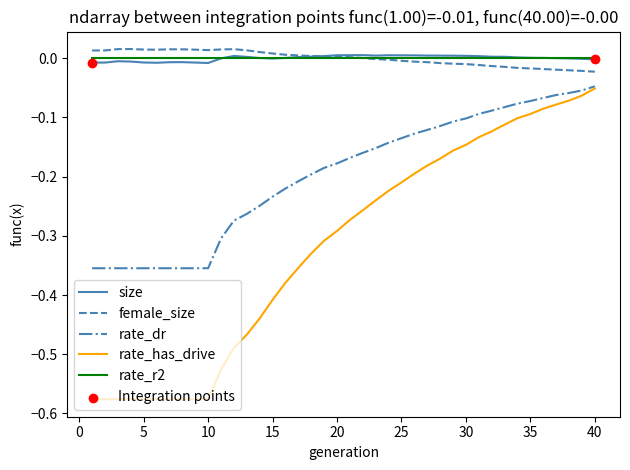

Which series has the widest spread of values?

rate_has_drive